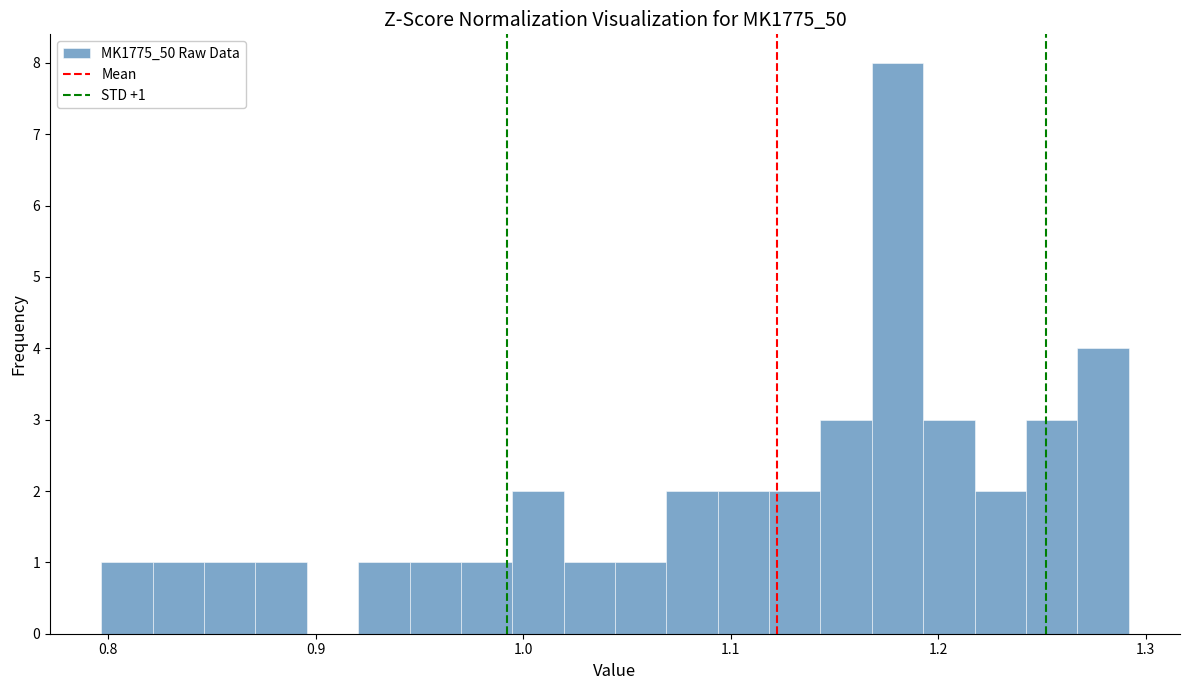

Around what value on the x-axis is the tallest bar? Give the approximate position of its centre, as read against the axis.

1.18